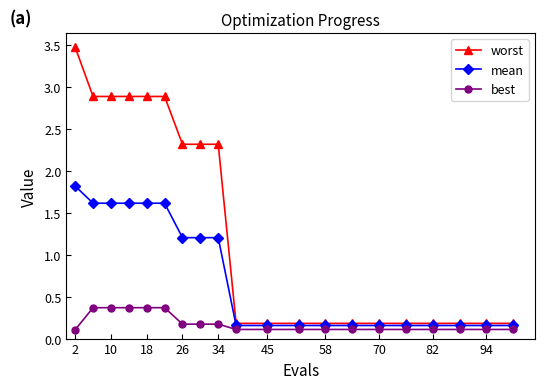

What is the minimum value for best?

0.1